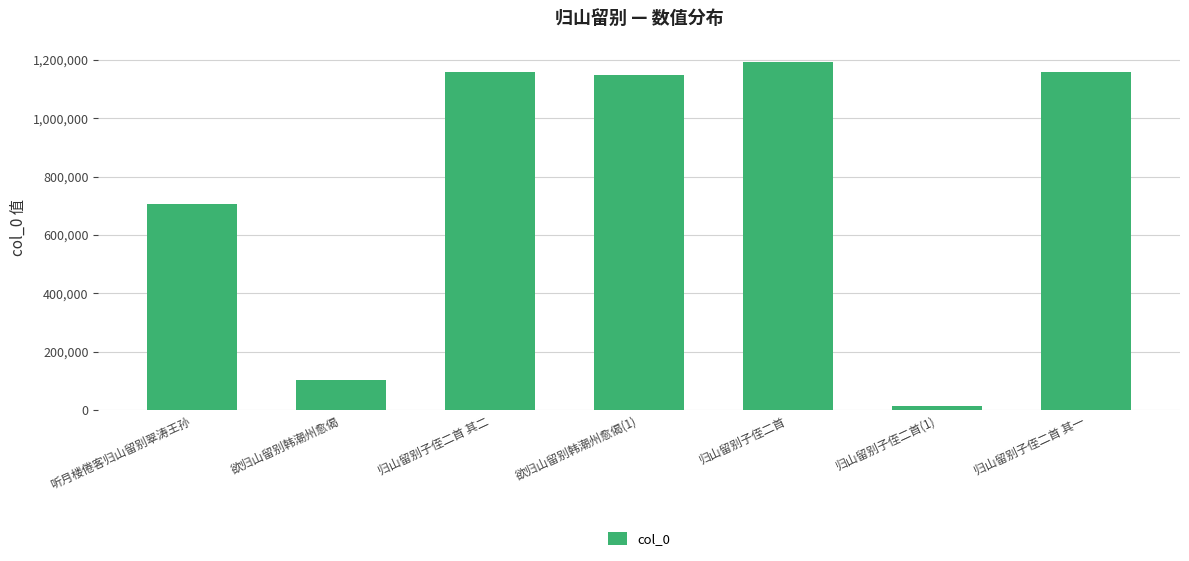

What is the greatest value displayed?

1194106